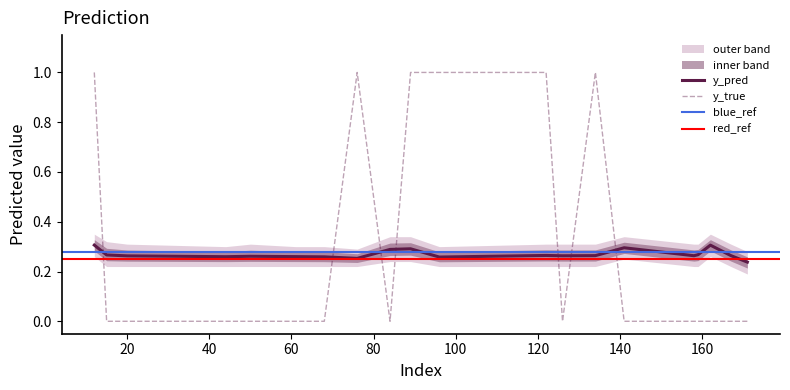

Reading right to left, extract all data points from this chart.

y_pred: 0.2	0.3	0.3	0.3	0.3	0.3	0.3	0.3	0.3	0.3	0.3	0.3	0.3	0.3	0.3	0.3	0.3	0.3	0.3	0.3
y_true: 0.0	0.0	0.0	0.0	0.0	0.0	1.0	0.0	1.0	1.0	1.0	0.0	1.0	0.0	0.0	0.0	0.0	0.0	0.0	1.0